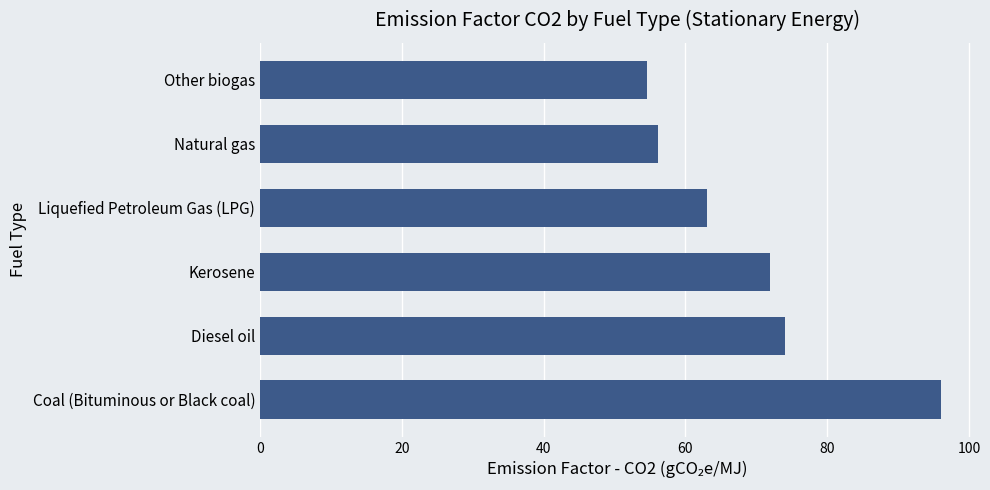

What is the difference between the second highest and minimum values?

19.5